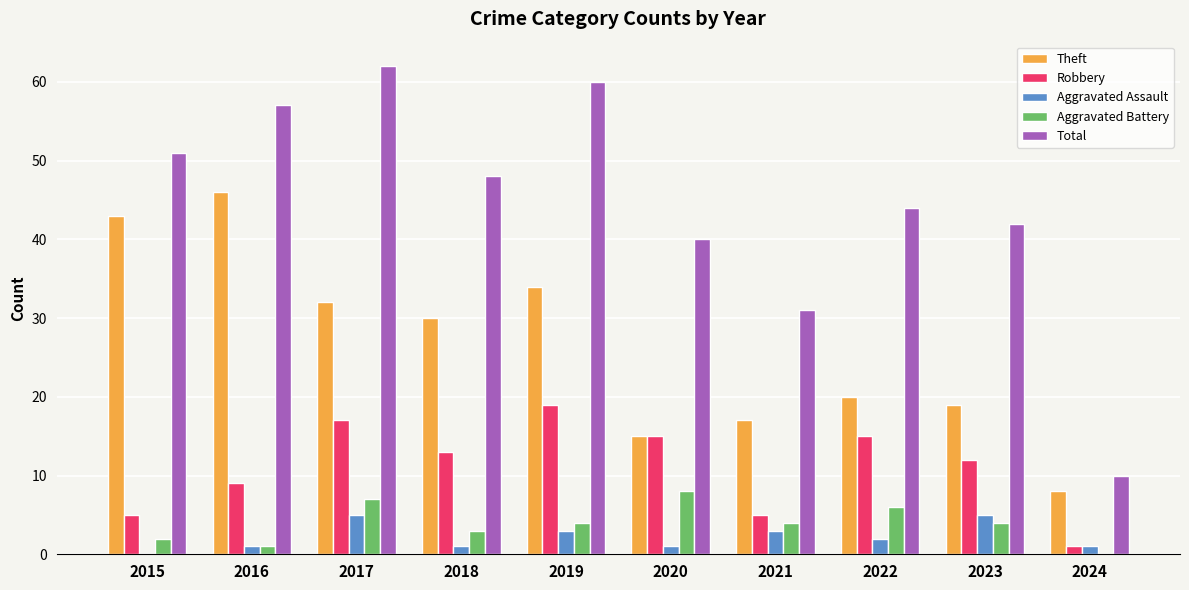

How many positive values does the Aggravated Assault series have?

9